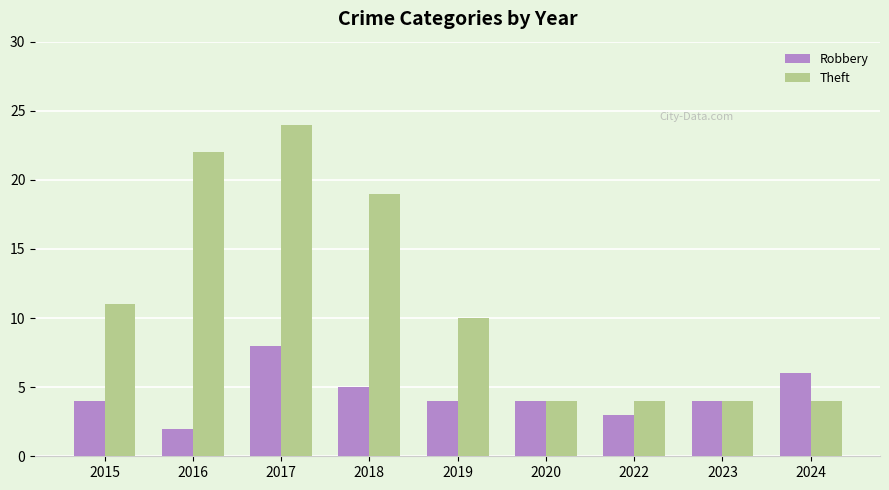

What is the difference between the Robbery values at 2024 and 2017?

2